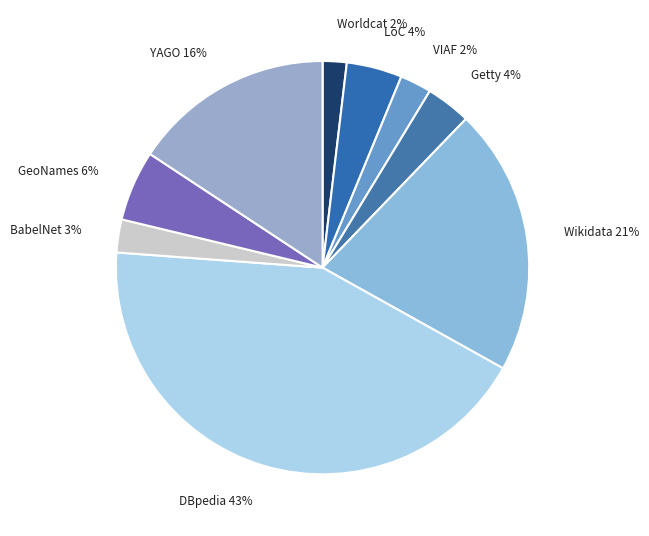

Is there any slice that represents more than half of the pie?

No